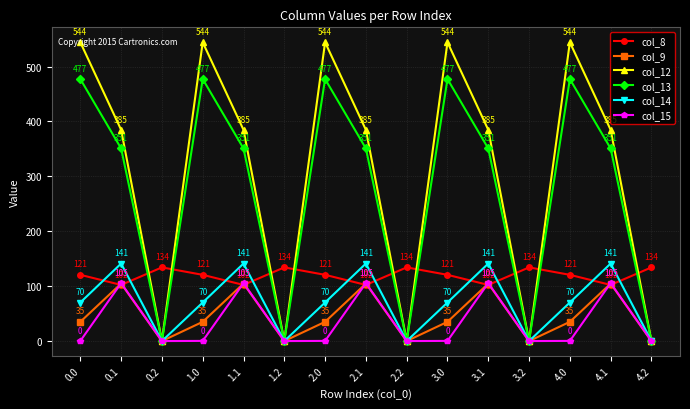

Rank the series at 0.0 from highest to lowest value.

col_12, col_13, col_8, col_14, col_9, col_15